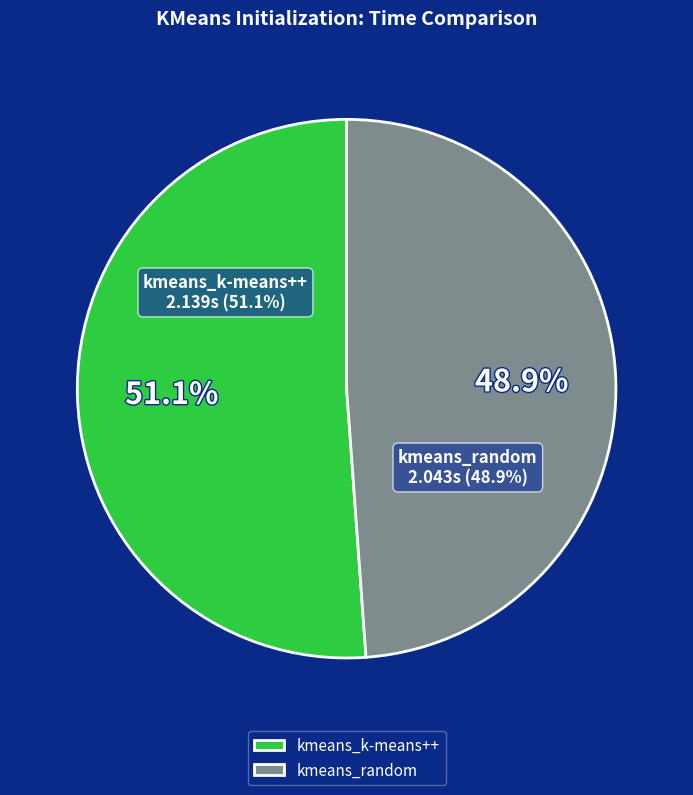

Does any single category account for the majority?

Yes